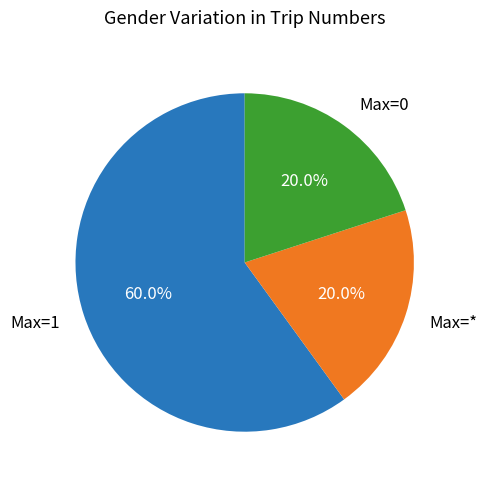

What is the largest slice in the pie chart?

Max=1